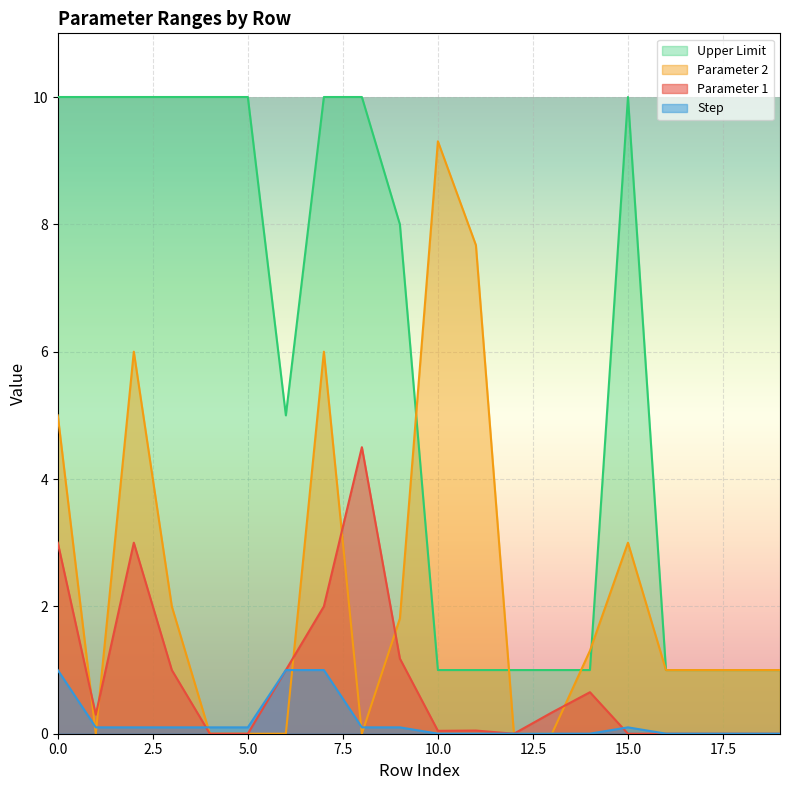

Is it true that Step equals 0.2 at 0?

False